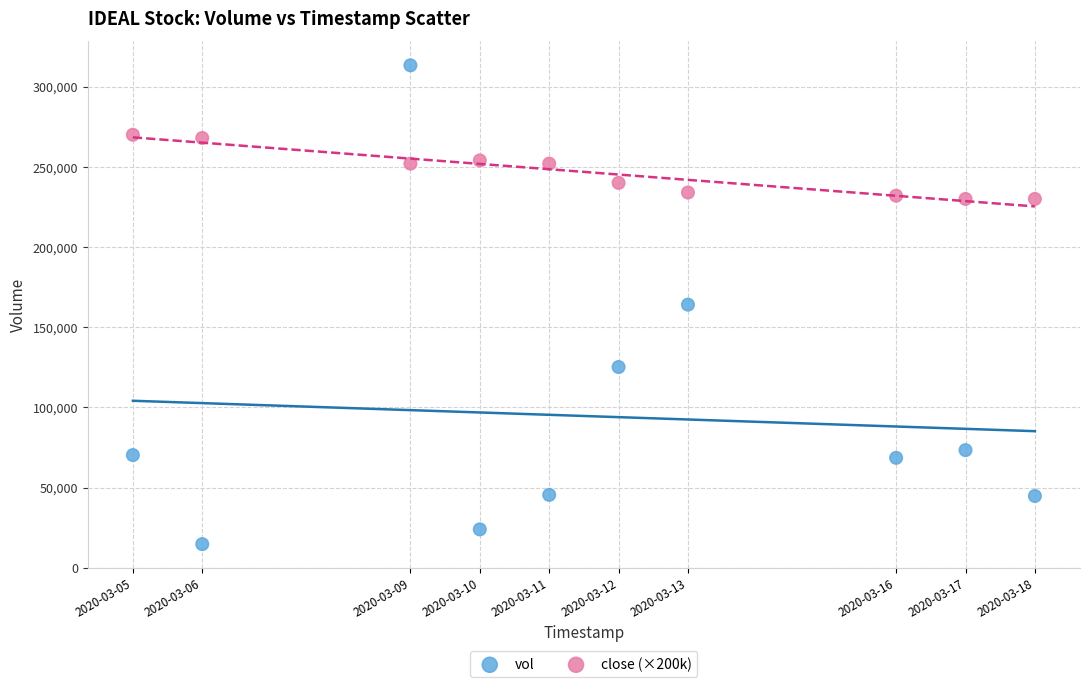

What are all the series names shown in the legend?

vol, close (×200k)